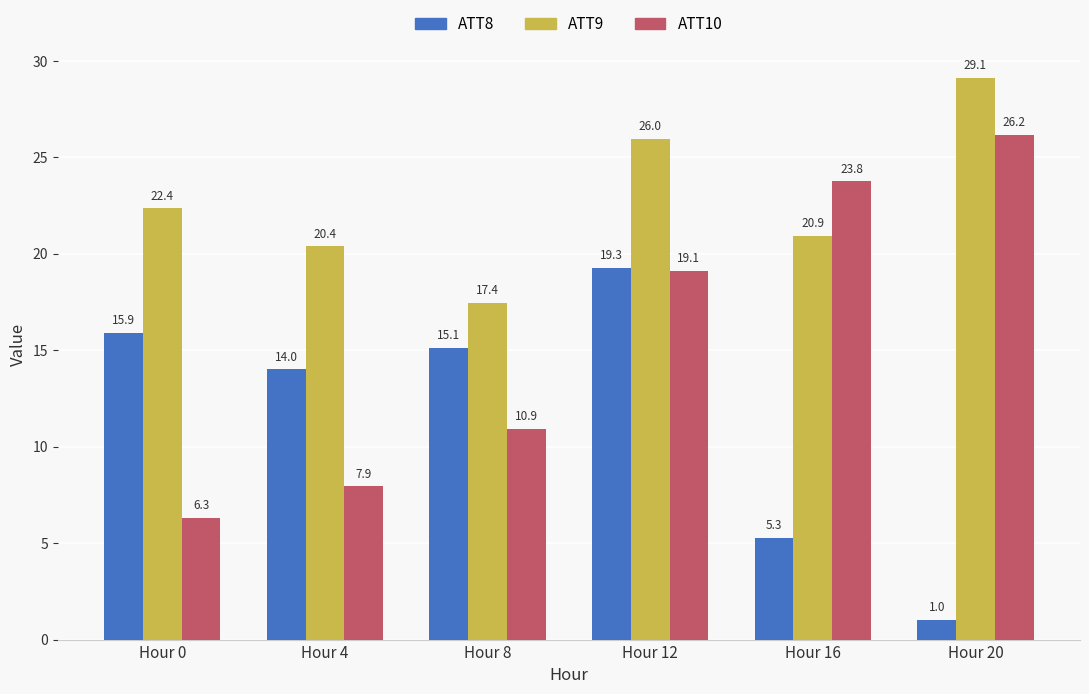

At which label is ATT9 closest to 23?

Hour 0